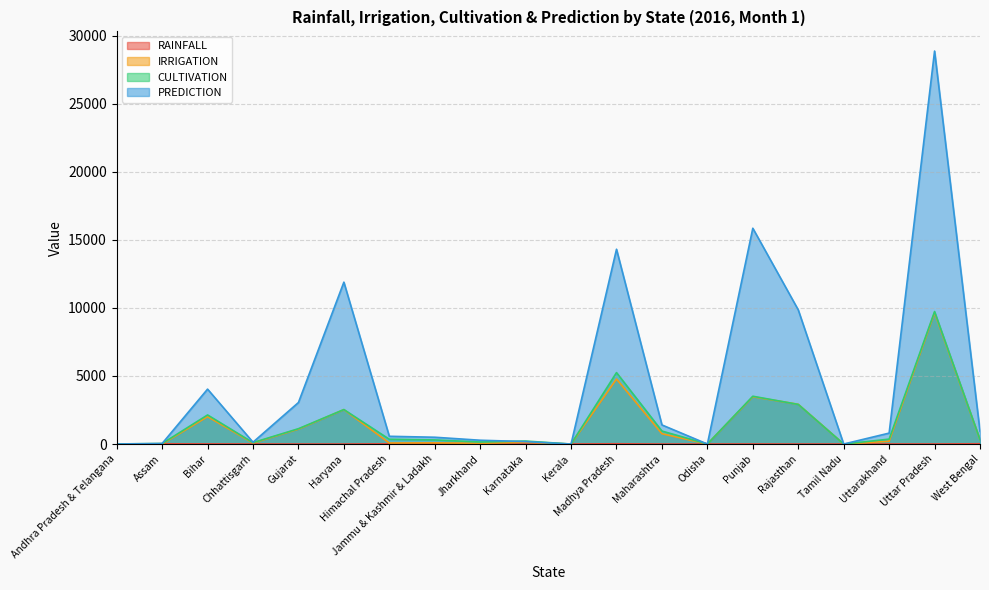

How many data points in IRRIGATION are above 206?

10